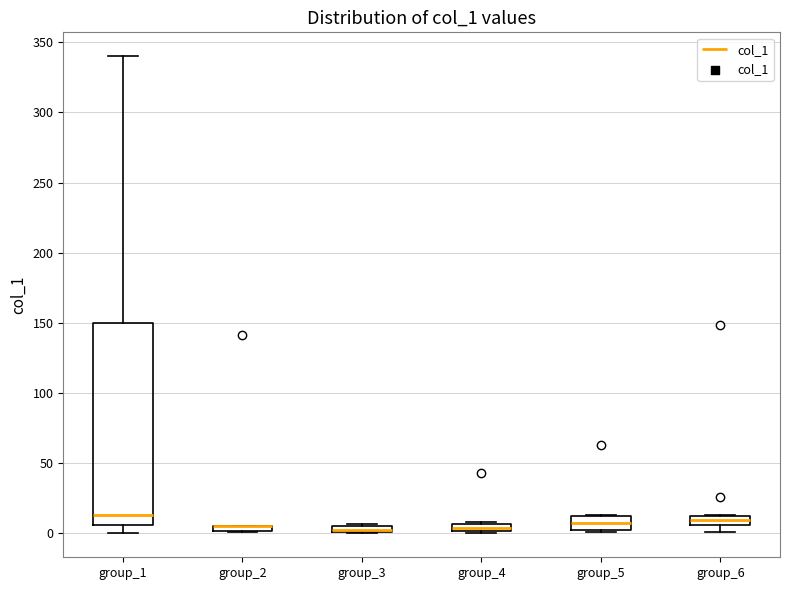

Where is the lower edge of the box for group_5 on the y-axis? The values are not printed on the chart, so give them approximately, as read against the axis.

0